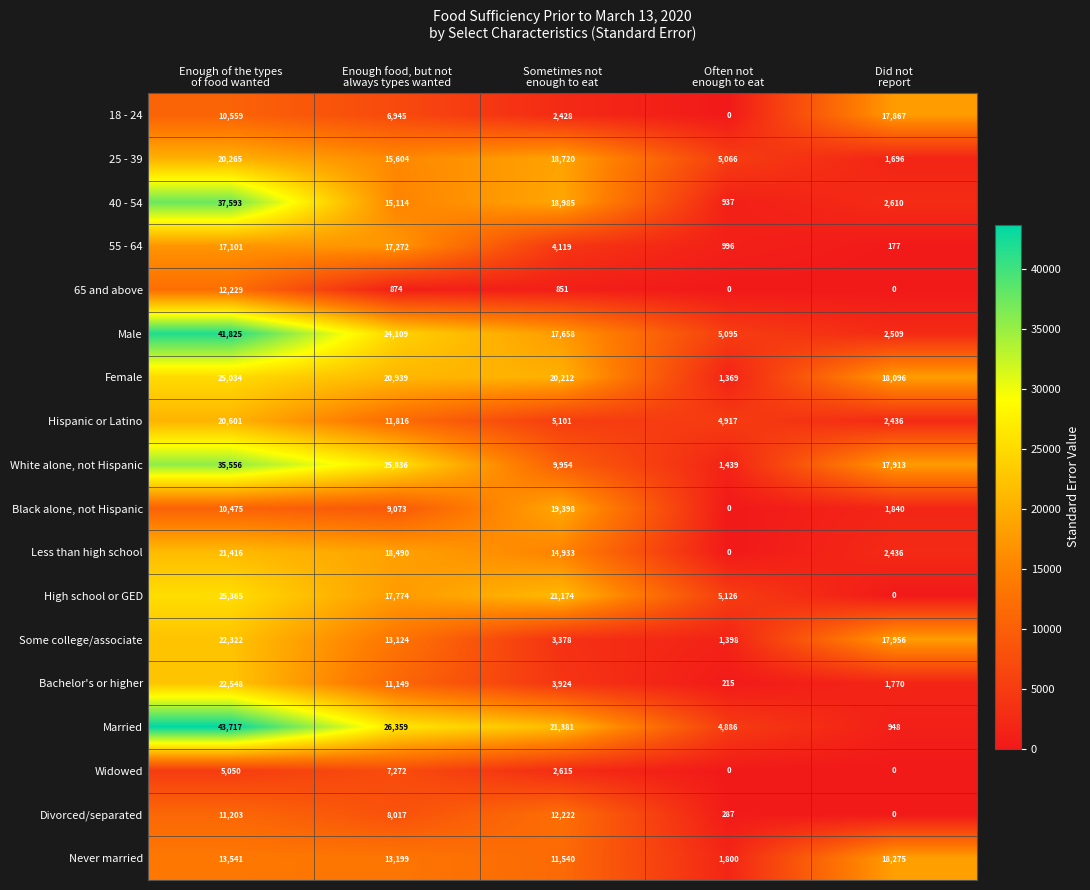

List the series in order of their peak value, lowest first.

Widowed, Divorced/separated, 65 and above, 55 - 64, 18 - 24, Never married, Black alone, not Hispanic, 25 - 39, Hispanic or Latino, Less than high school, Some college/associate, Bachelor's or higher, Female, High school or GED, White alone, not Hispanic, 40 - 54, Male, Married